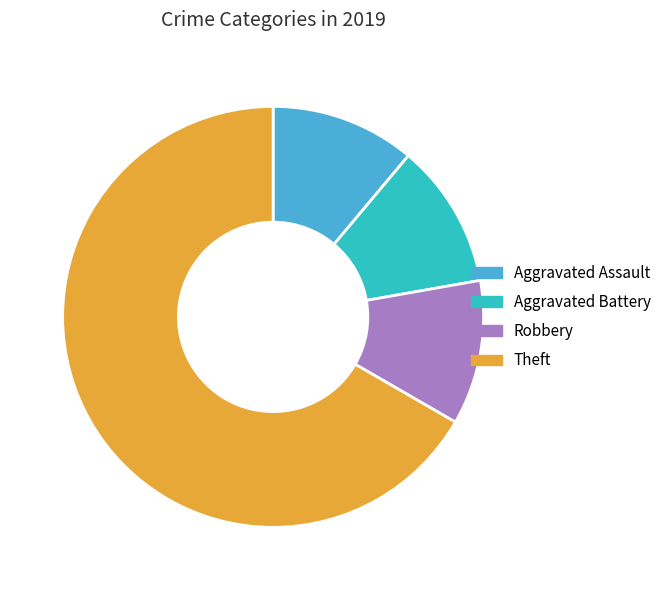

Does Robbery represent more than half of the total?

No